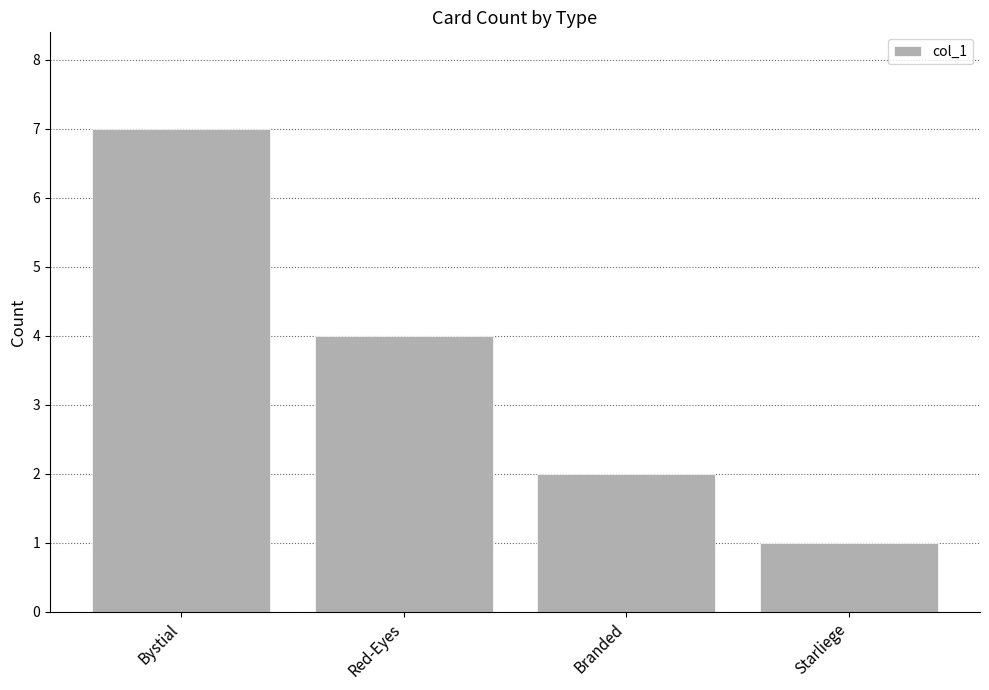

What is the approximate value at Bystial?

7